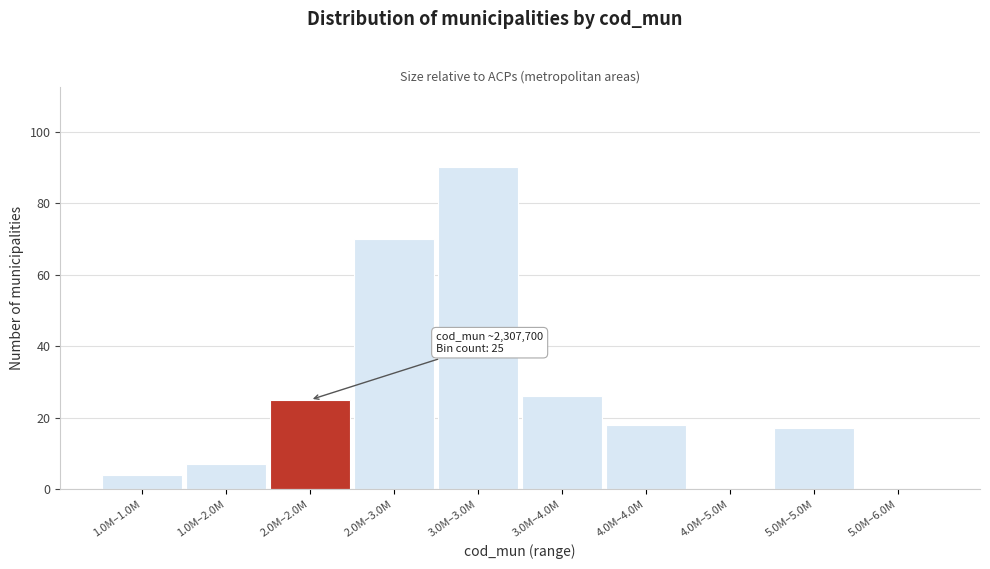

Reading left to right, what are all the values shown in this chart?

1.0M–1.0M=4	1.0M–2.0M=7	2.0M–2.0M=25	2.0M–3.0M=70	3.0M–3.0M=90	3.0M–4.0M=26	4.0M–4.0M=18	4.0M–5.0M=0	5.0M–5.0M=17	5.0M–6.0M=0